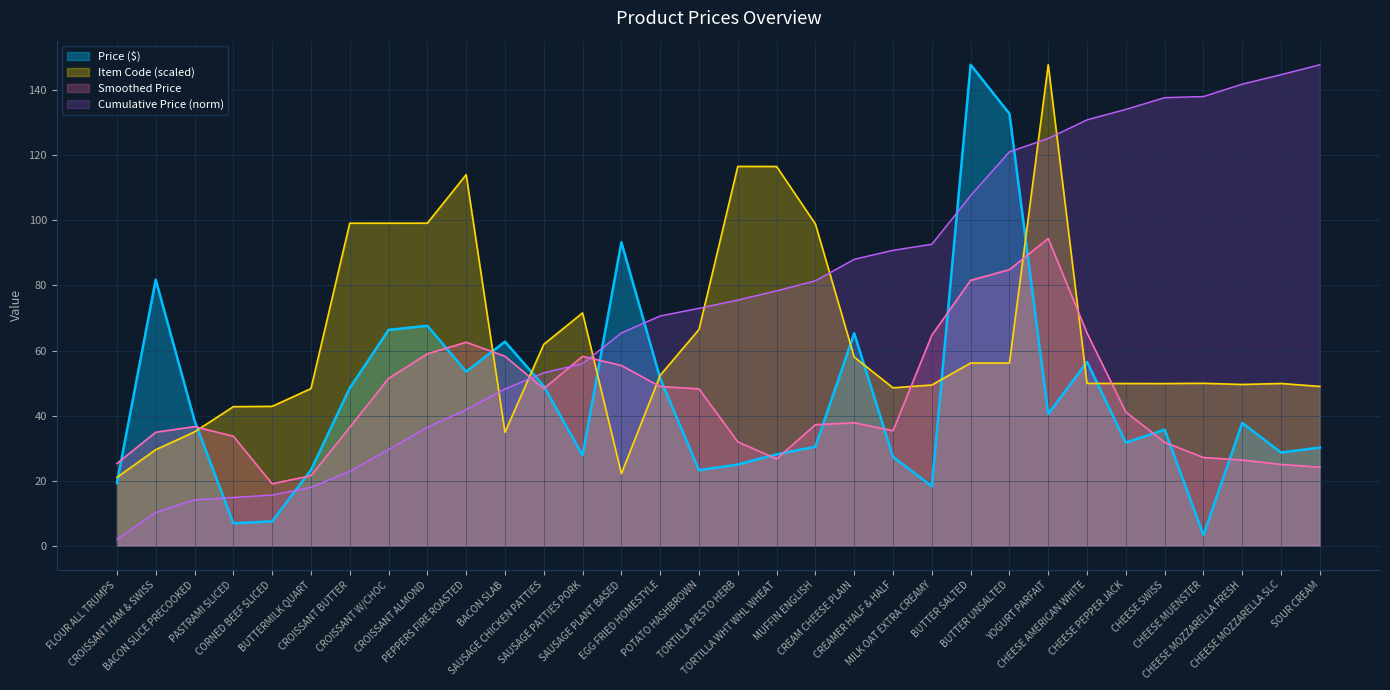

Between CHEESE MOZZARELLA SLC and CORNED BEEF SLICED, which is larger?

CHEESE MOZZARELLA SLC